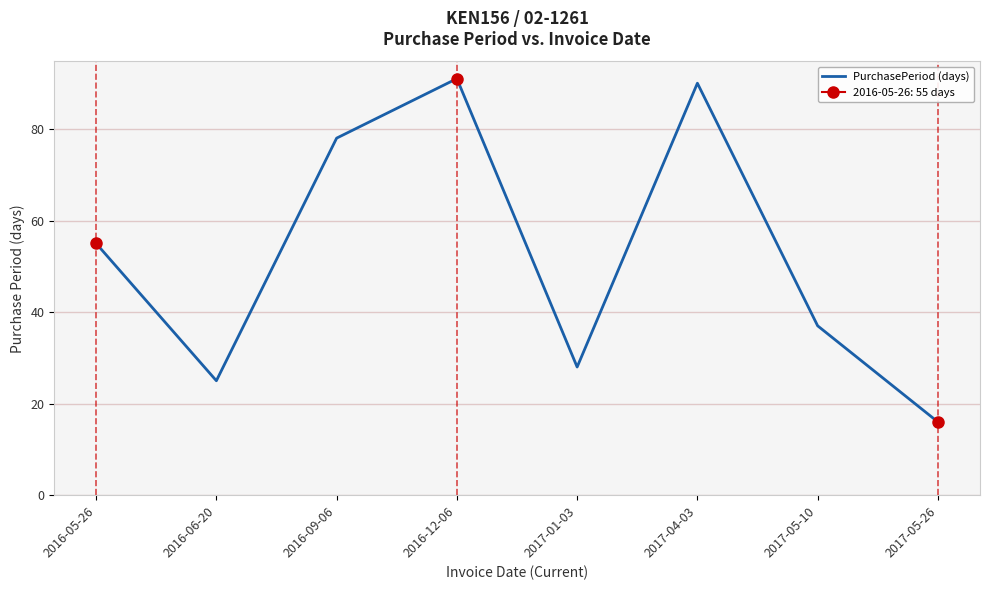

True or false: the data shows 24 at 2016-05-26.

False